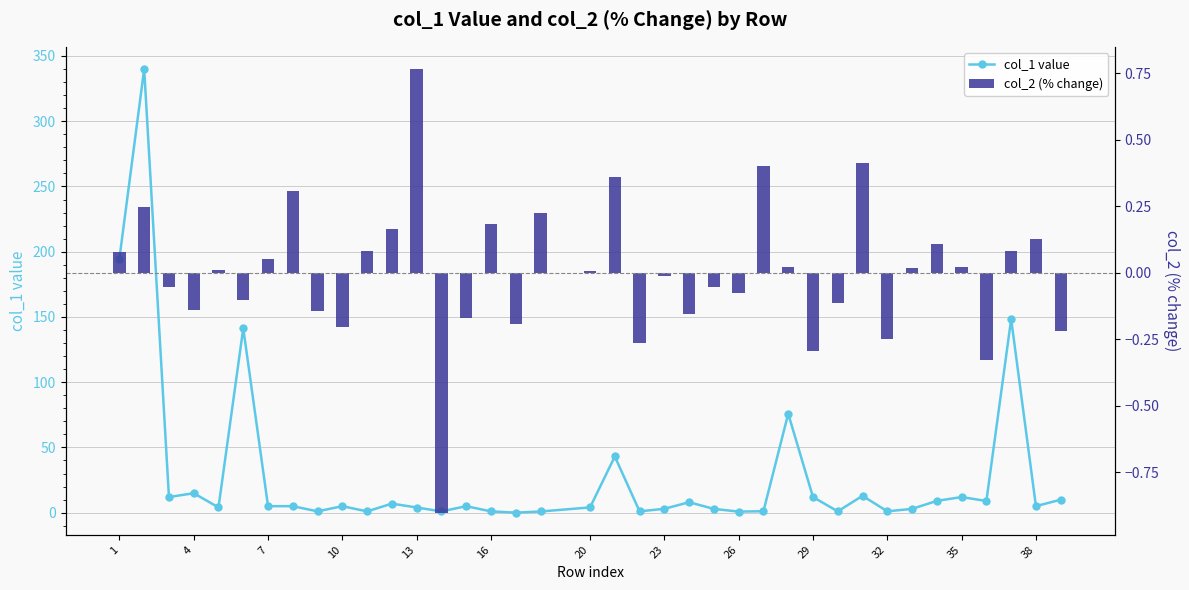

What is the difference between the second highest and second lowest values in the col_1 value series?

193.9